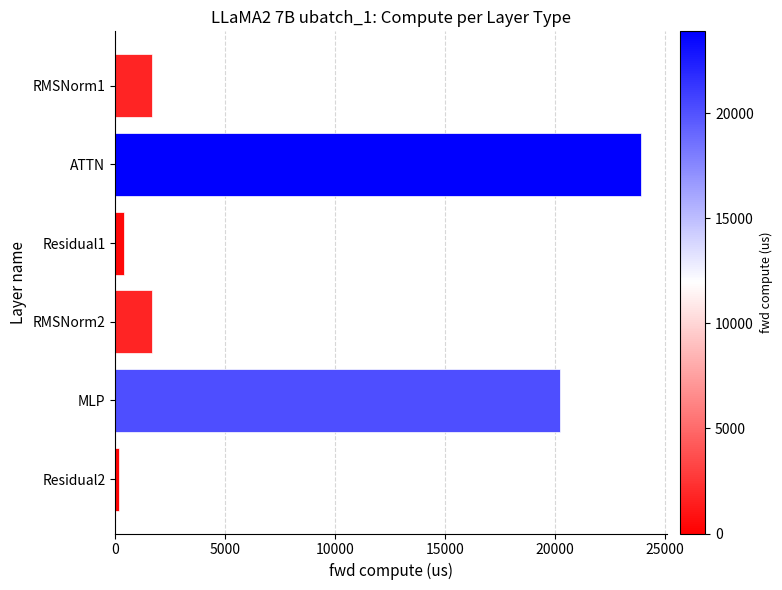

What is the label of the 2nd bar from the bottom?

MLP